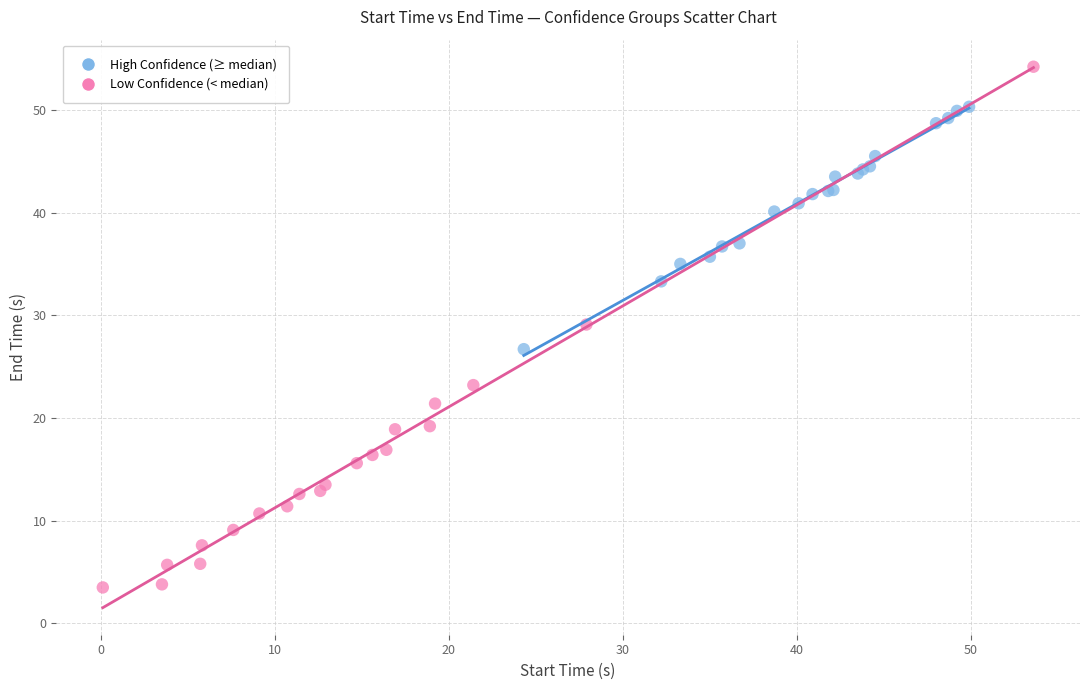

Which series reaches the maximum Y coordinate?

Low Confidence (< median)